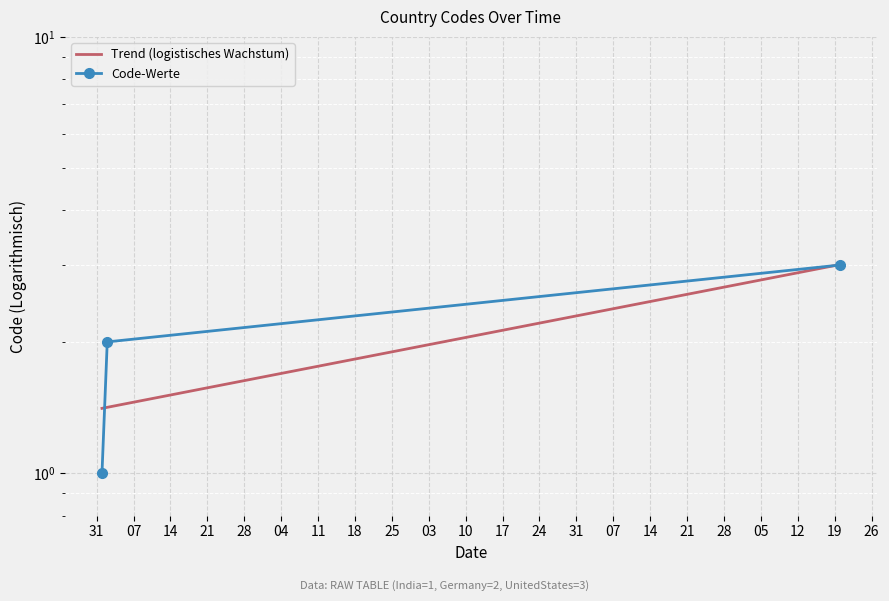

List the labels in order of value, smallest first.

1-1-2020, 1-1-2020, 05-20-2020